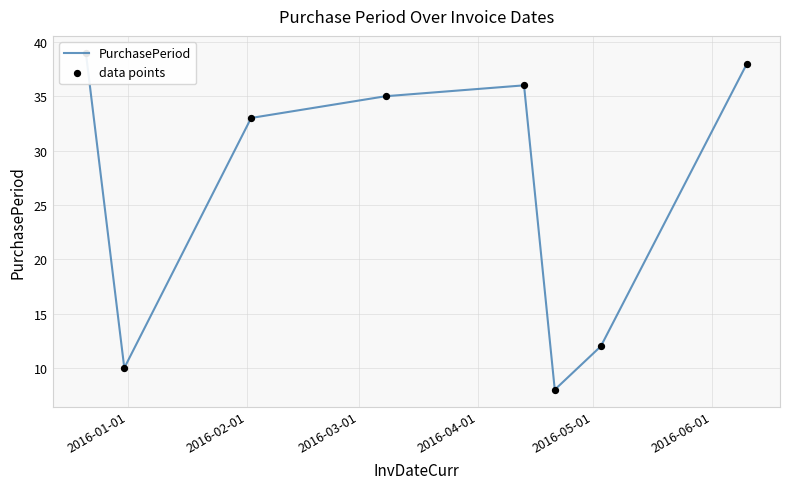

At how many categories does at least one series exceed 16?

5